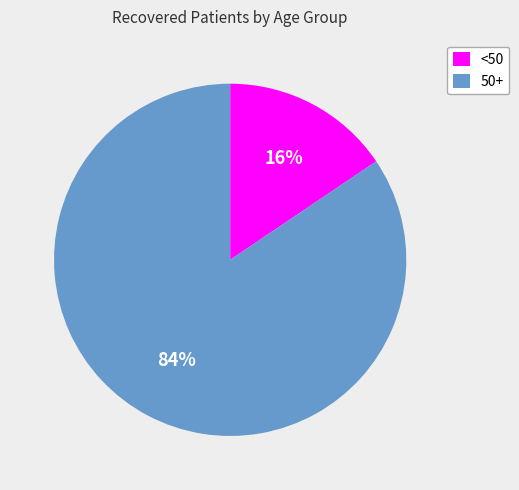

Combined, do 50+ and <50 account for over 50%?

Yes